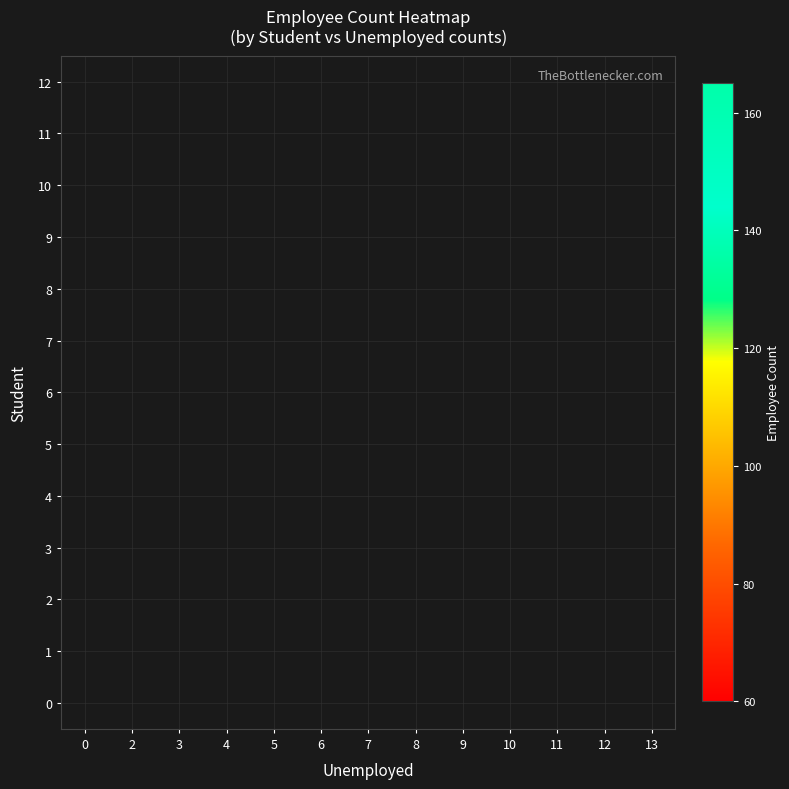

Is it true that 10 equals 50.8 at 12?

False